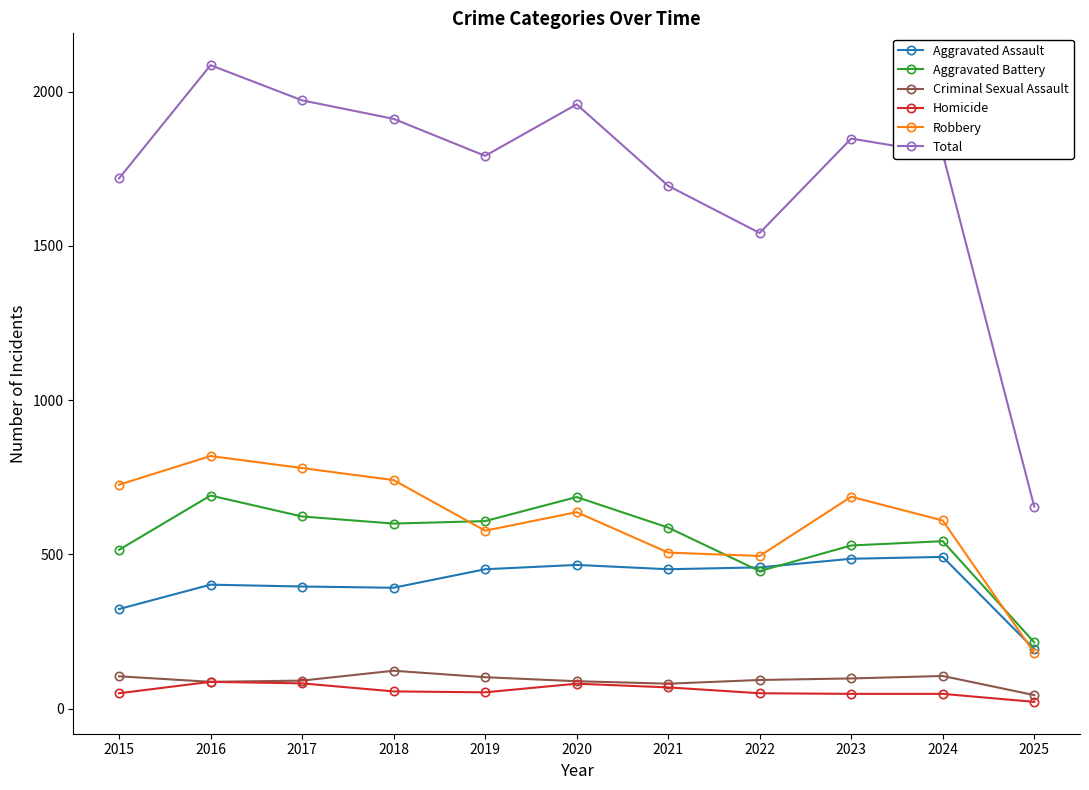

In Total, how many points are lower than both neighbors (excluding endpoints)?

2